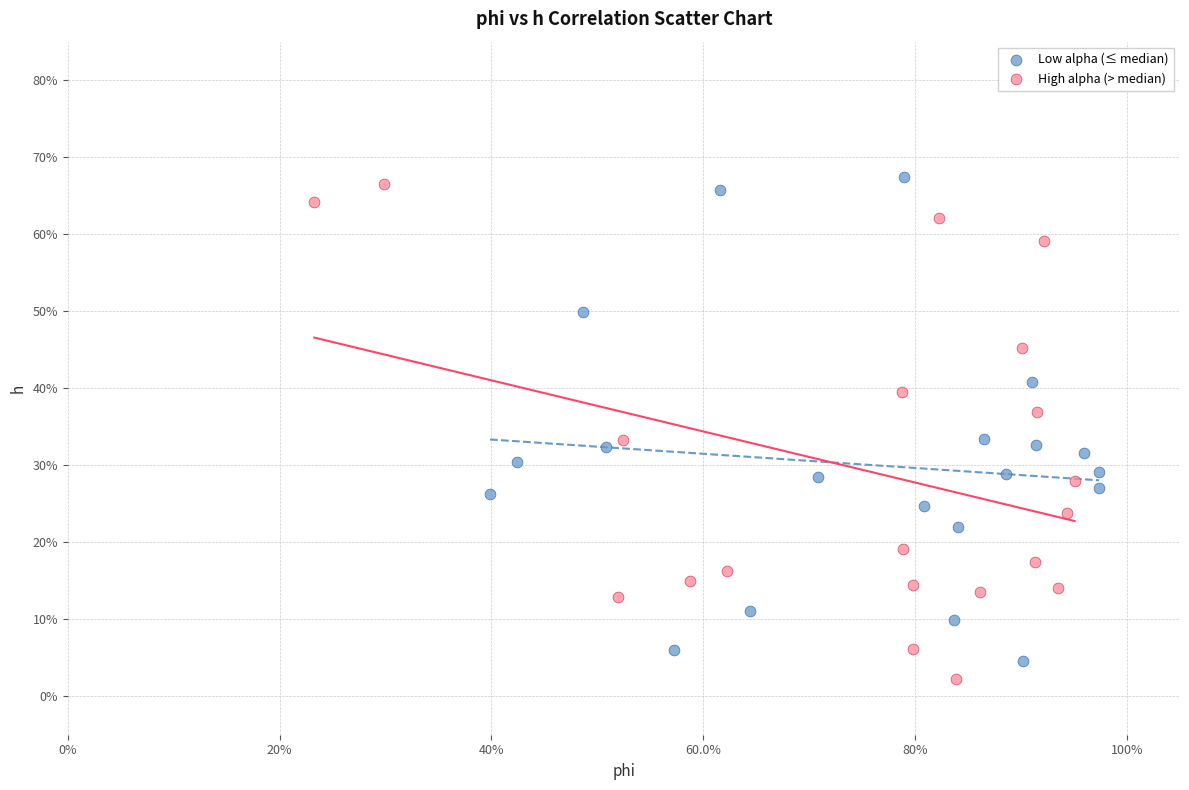

What are all the series names shown in the legend?

Low alpha (≤ median), High alpha (> median)